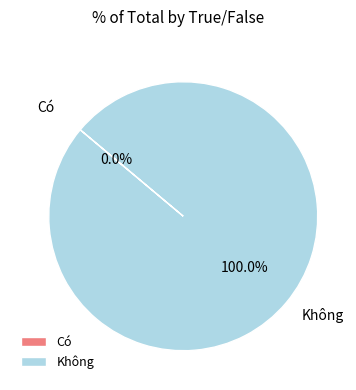

Does Có account for over 50% of the chart?

No